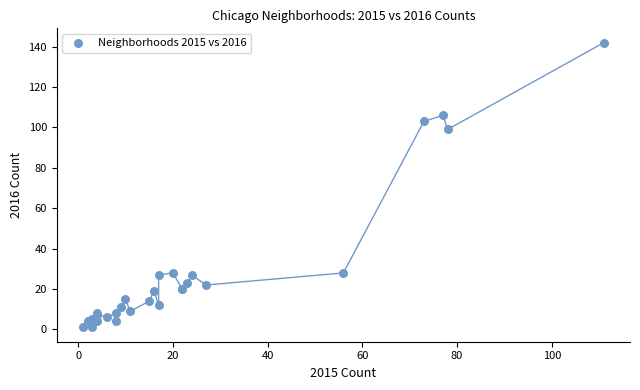

What Y value in the scatter plot is closest to 71?

99